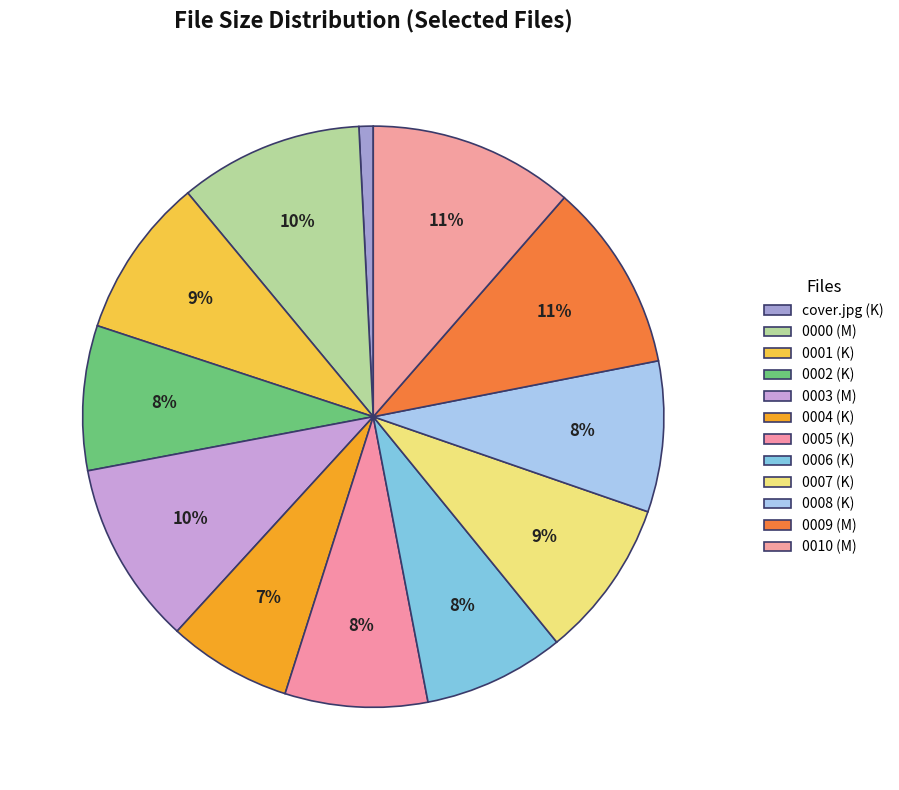

Count the number of slices in the pie.

12